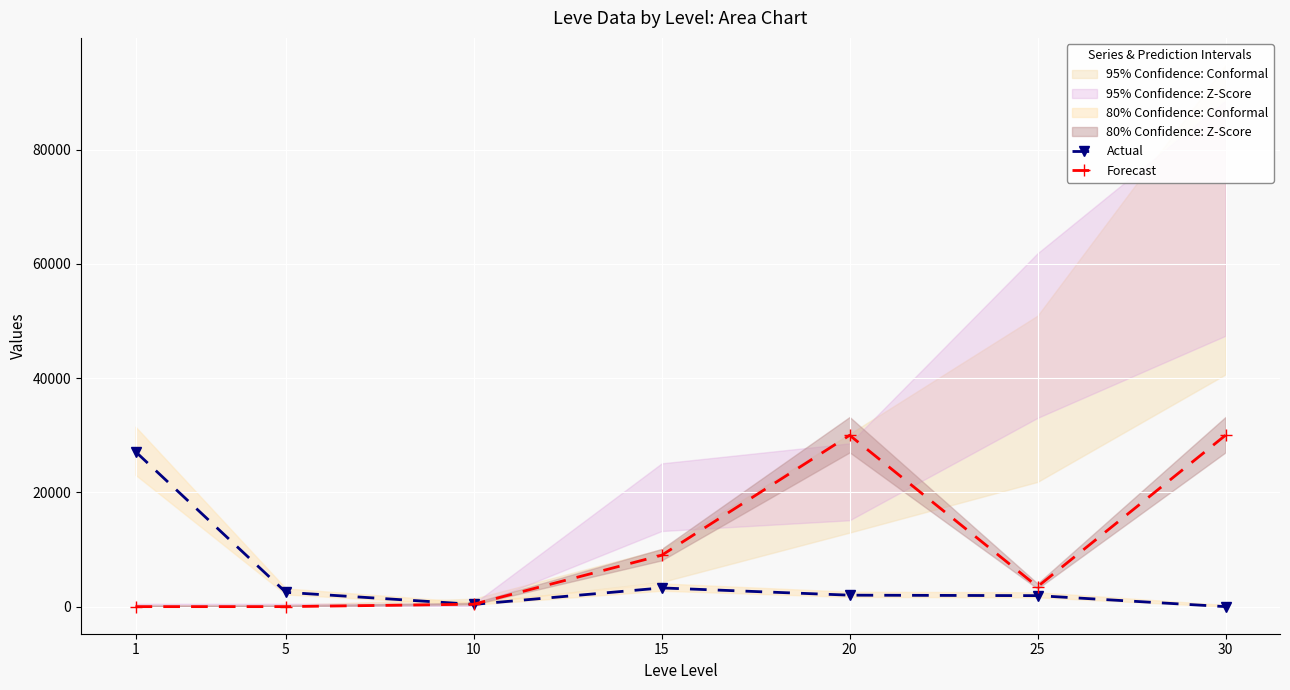

Is the value of Actual at 10 greater than the value of Forecast at 1?

Yes